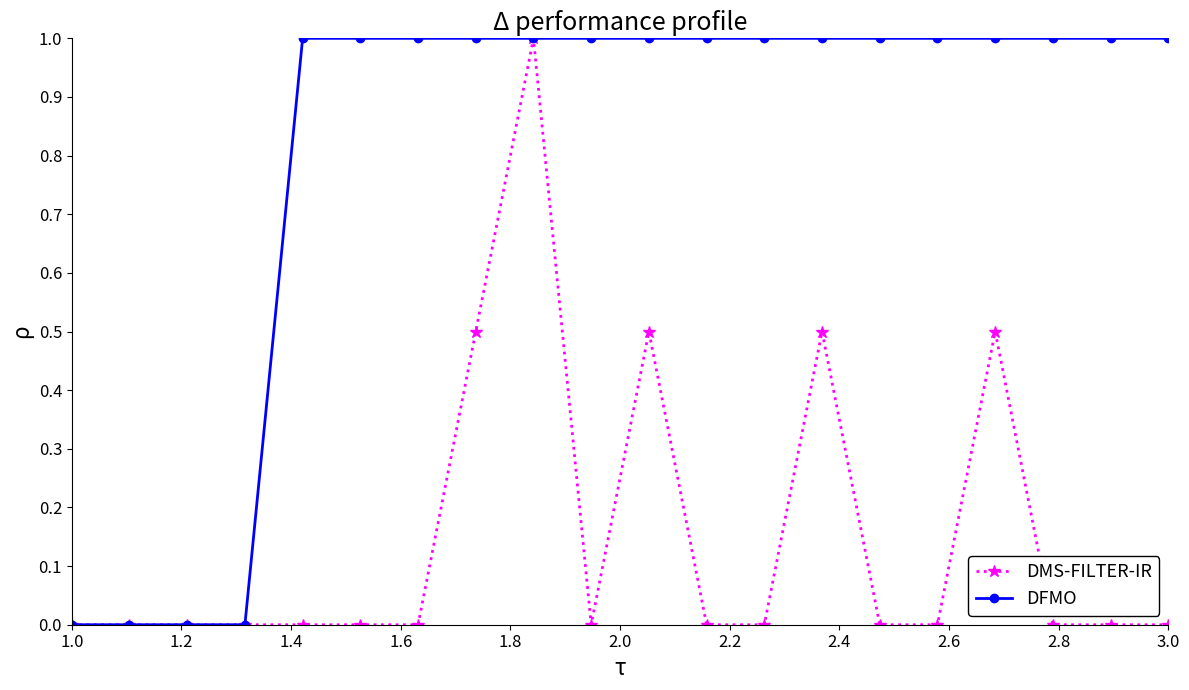

What is the difference between the maximum and minimum values in the DFMO series?

1.0